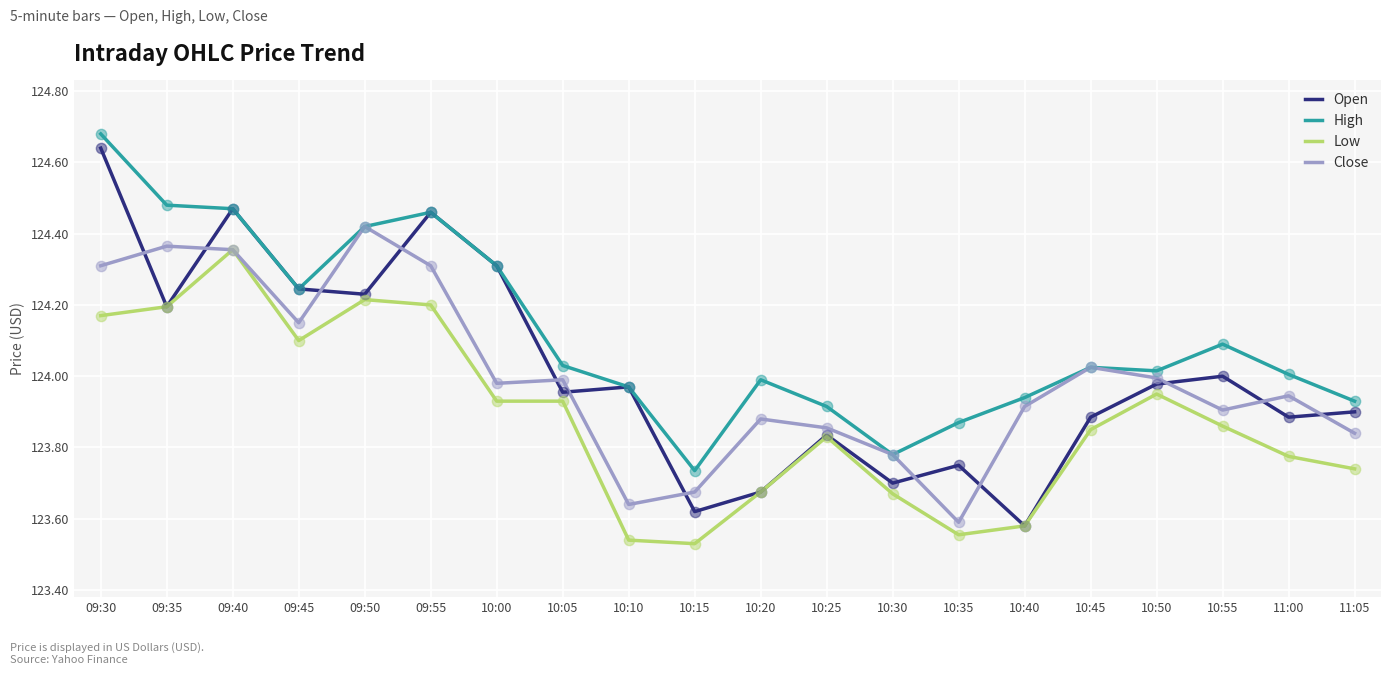

What is the total value across all series at 10:40?

495.0